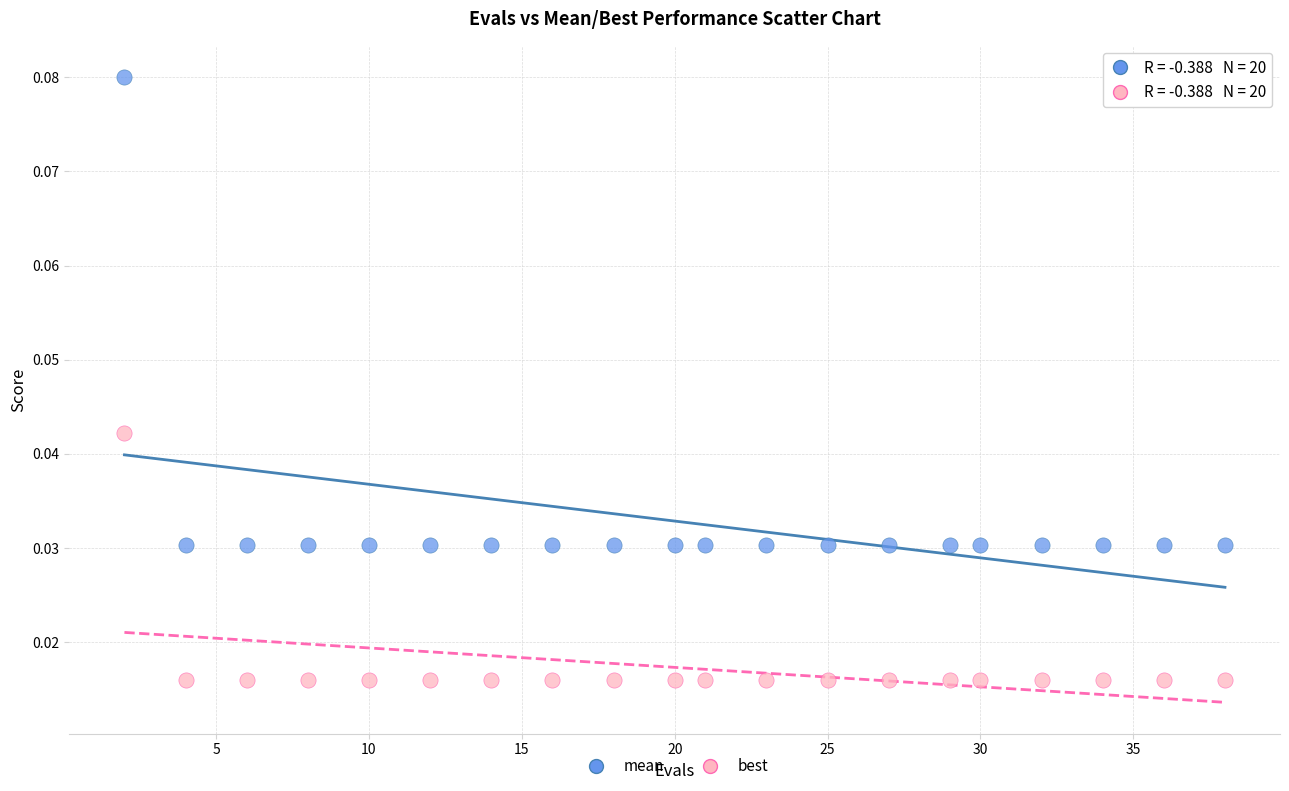

What are all the series names shown in the legend?

mean, best